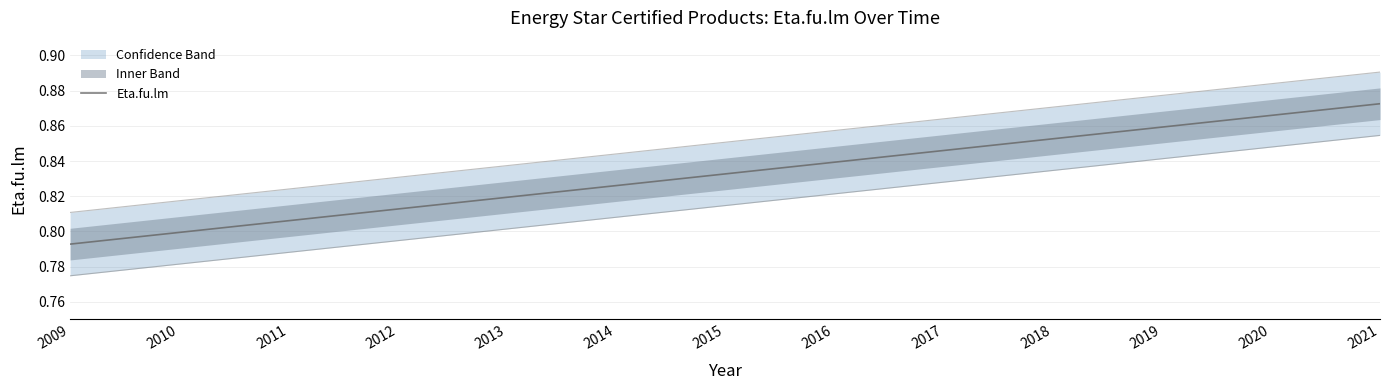

List the labels in order of value, largest first.

2021, 2020, 2019, 2018, 2017, 2016, 2015, 2014, 2013, 2012, 2011, 2010, 2009